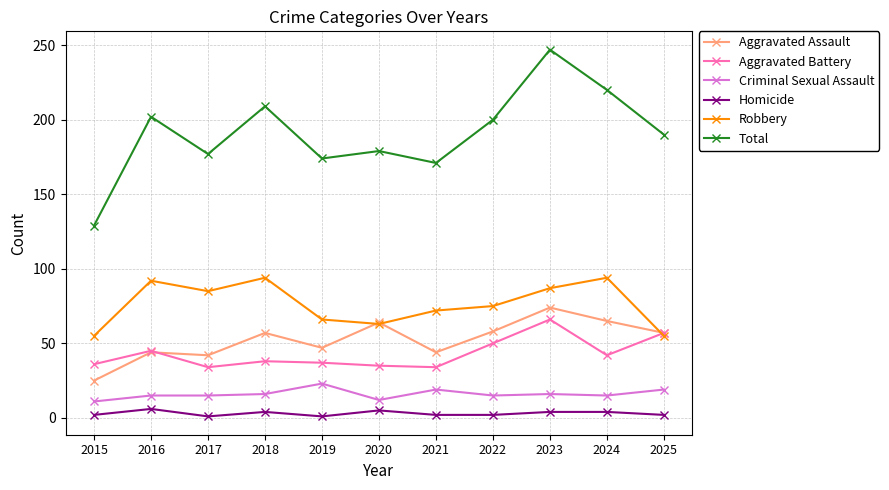

Which series has the largest total across all categories?

Total